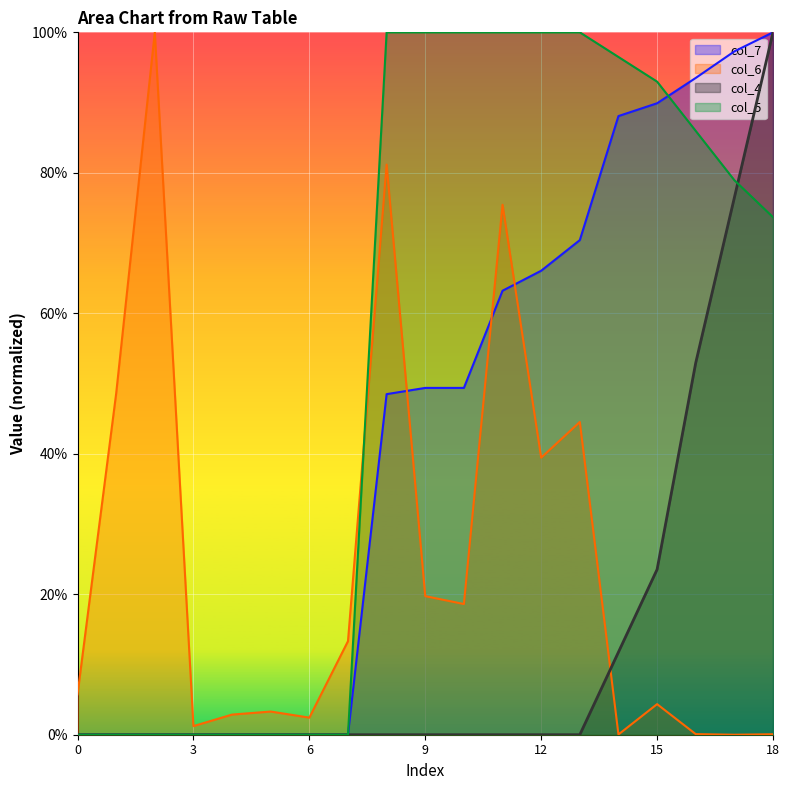

Reading right to left, list all the values displayed in this chart.

col_6: 0.1	0.0	0.1	4.4	0.0	44.5	39.4	75.4	18.6	19.7	81.2	13.3	2.4	3.3	2.9	1.2	100.0	48.6	5.8
col_7: 100.0	97.3	93.5	89.9	88.1	70.4	66.1	63.2	49.4	49.4	48.5	0.0	0.0	0.0	0.0	0.0	0.0	0.0	0.0
col_4: 100.0	76.5	52.9	23.5	11.8	0.0	0.0	0.0	0.0	0.0	0.0	0.0	0.0	0.0	0.0	0.0	0.0	0.0	0.0
col_5: 73.7	78.9	86.0	93.0	96.5	100.0	100.0	100.0	100.0	100.0	100.0	0.0	0.0	0.0	0.0	0.0	0.0	0.0	0.0